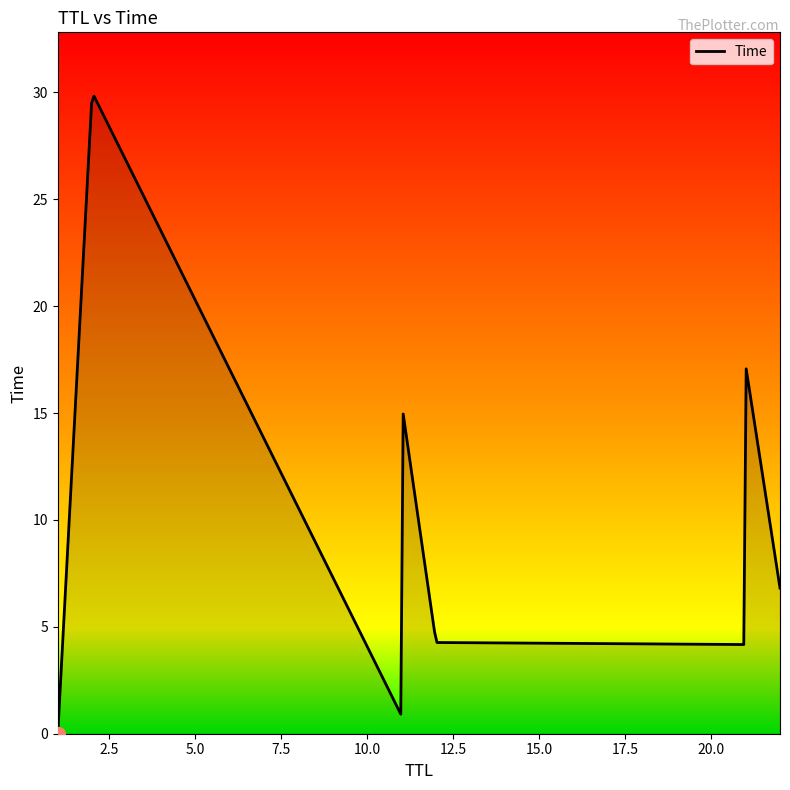

What is the greatest value displayed?

29.8